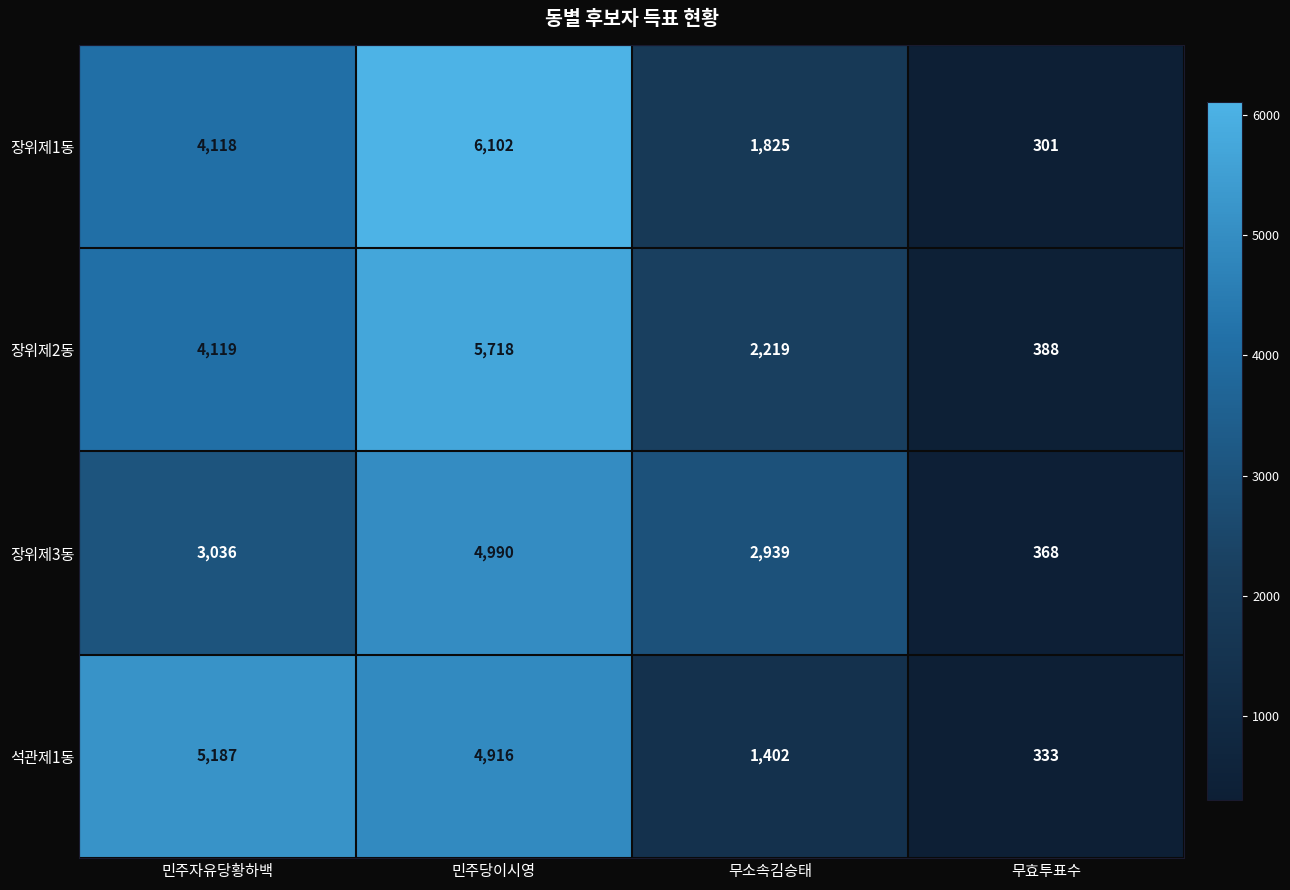

Reading left to right, extract all data points from this chart.

장위제1동: 4118	6102	1825	301
장위제2동: 4119	5718	2219	388
장위제3동: 3036	4990	2939	368
석관제1동: 5187	4916	1402	333